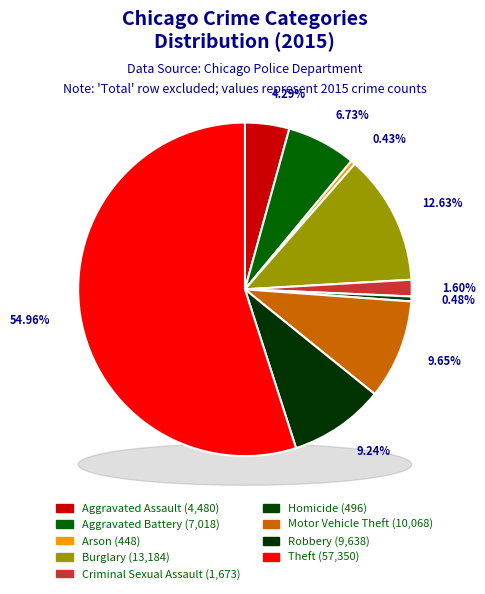

Is it true that Burglary is 25% of the pie?

False